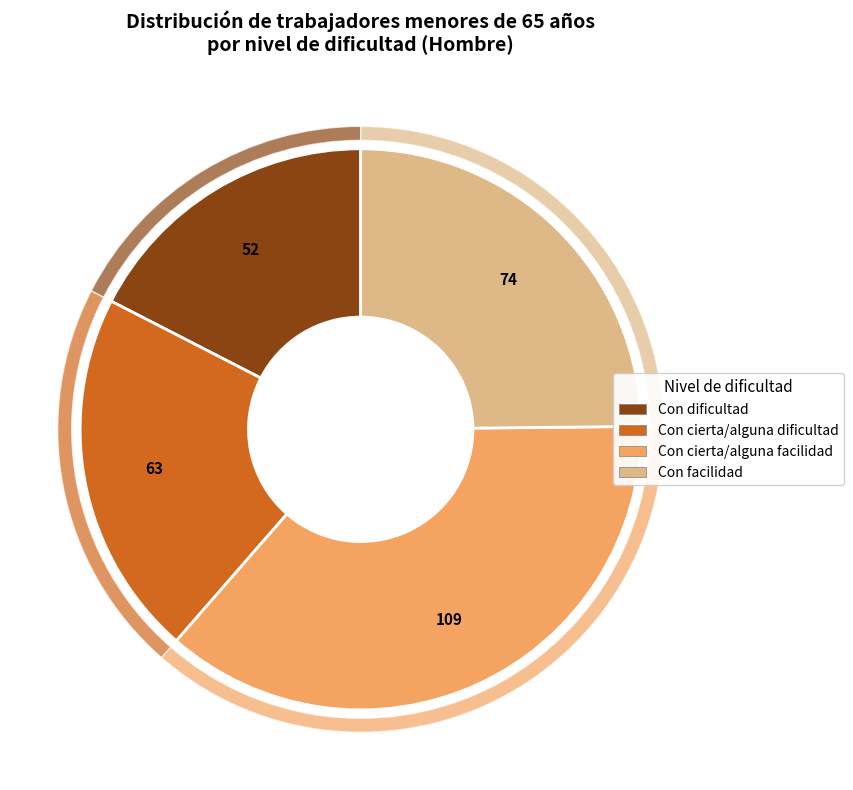

What percentage is the Con facilidad slice, to the nearest percent?

25%